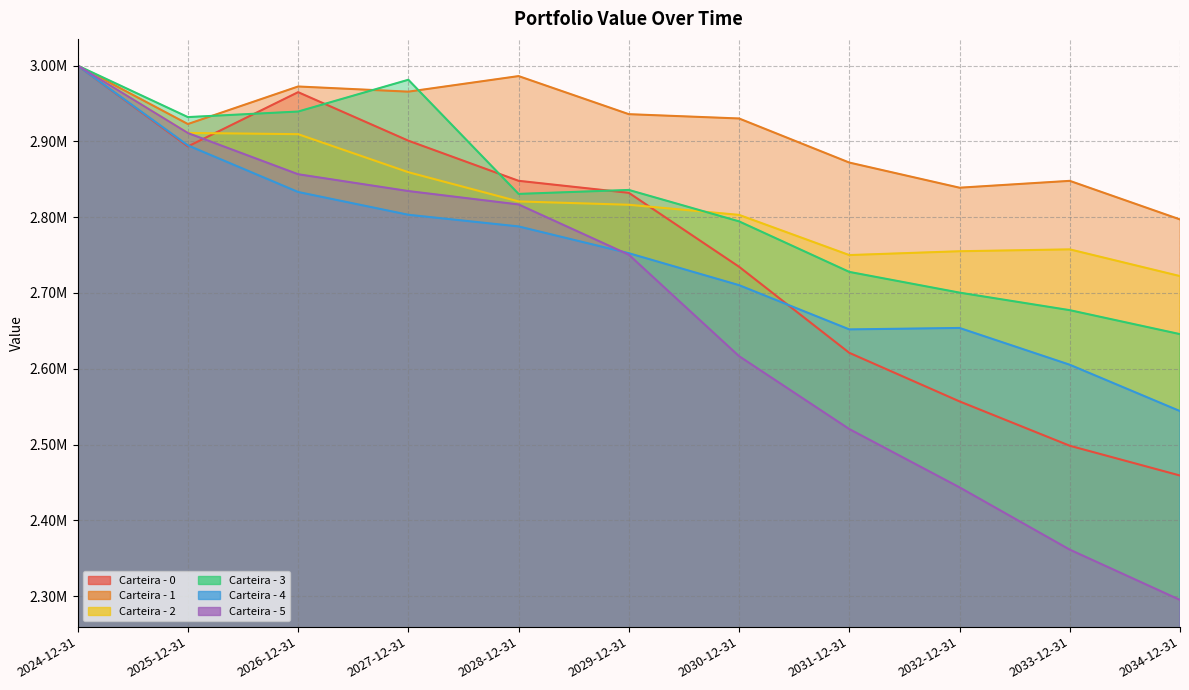

In Carteira - 3, how many points are higher than both neighbors (excluding endpoints)?

2